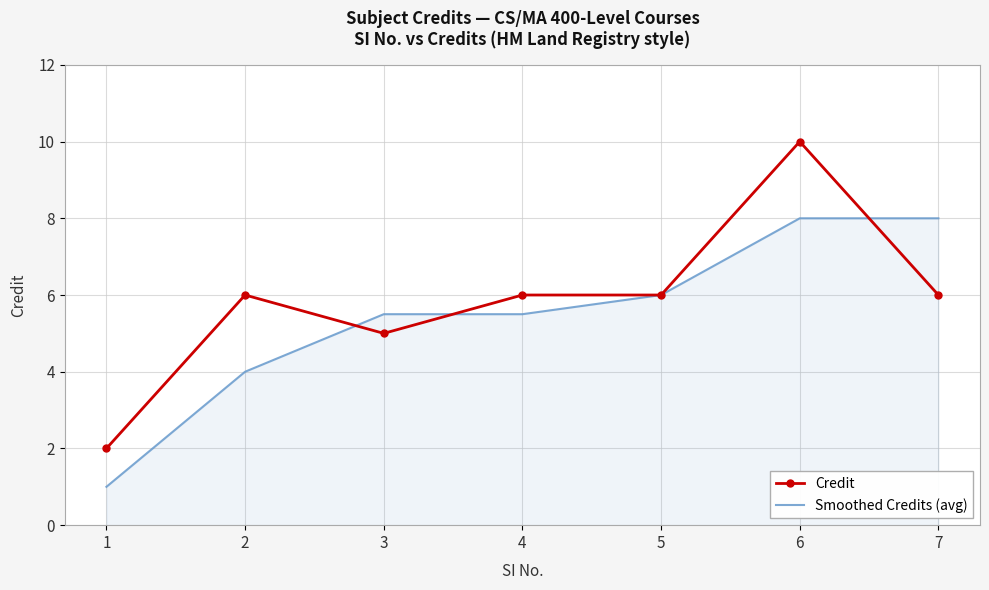

True or false: Smoothed Credits (avg) and Credit intersect in this chart.

True